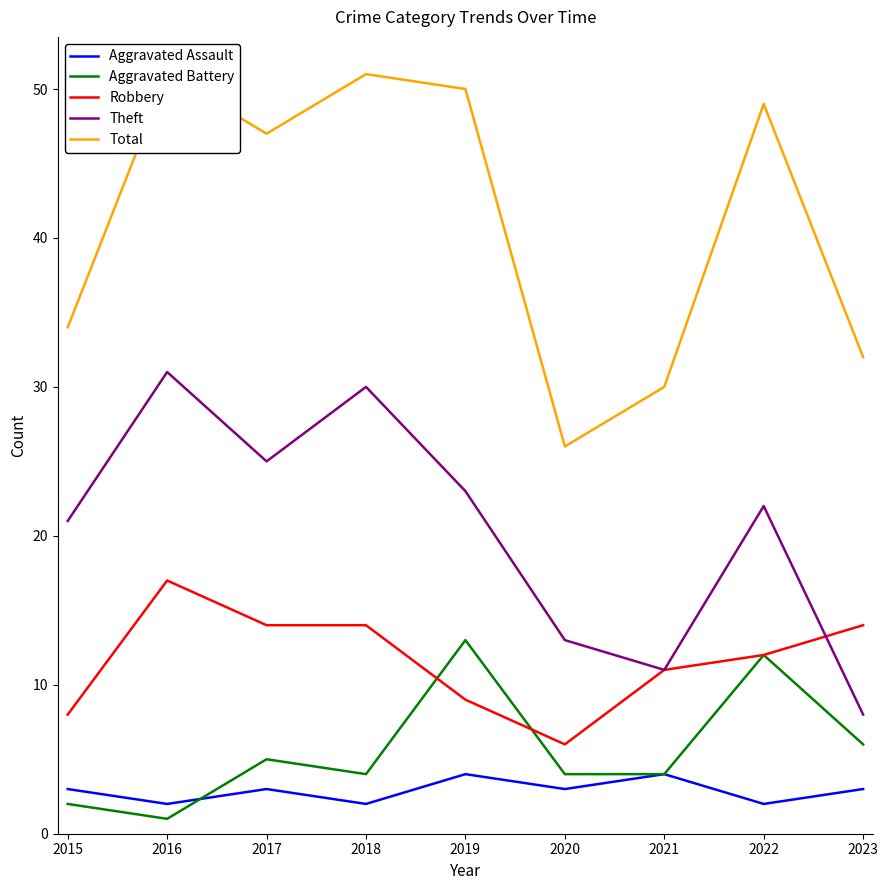

Does the chart have visible grid lines?

No